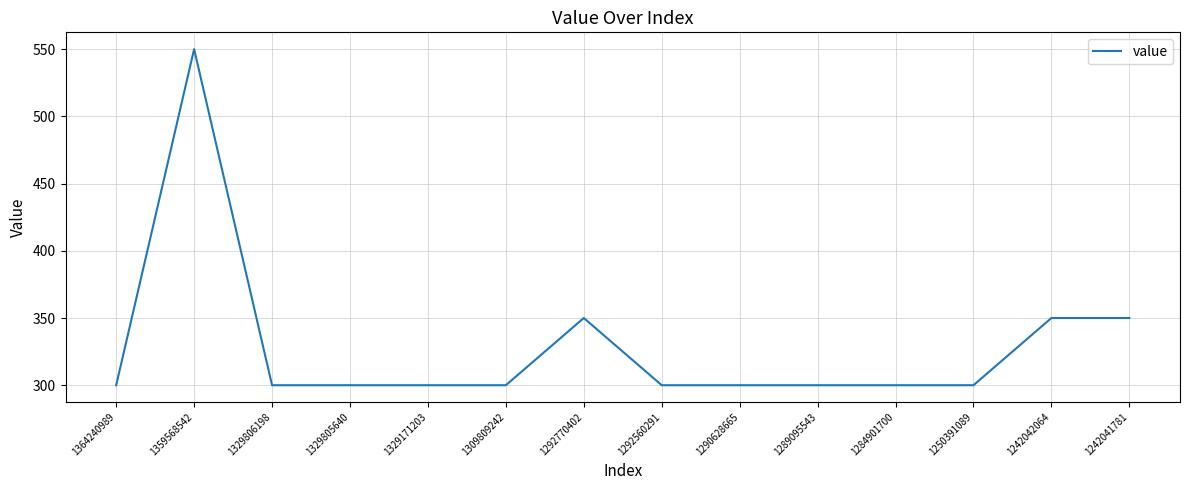

What is the difference between the values at 1359568542 and 1364240989?

250